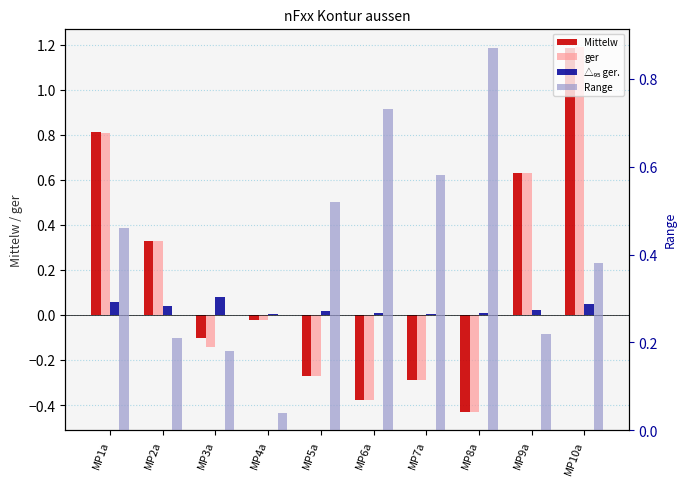

What position from the left is MP9a?

9